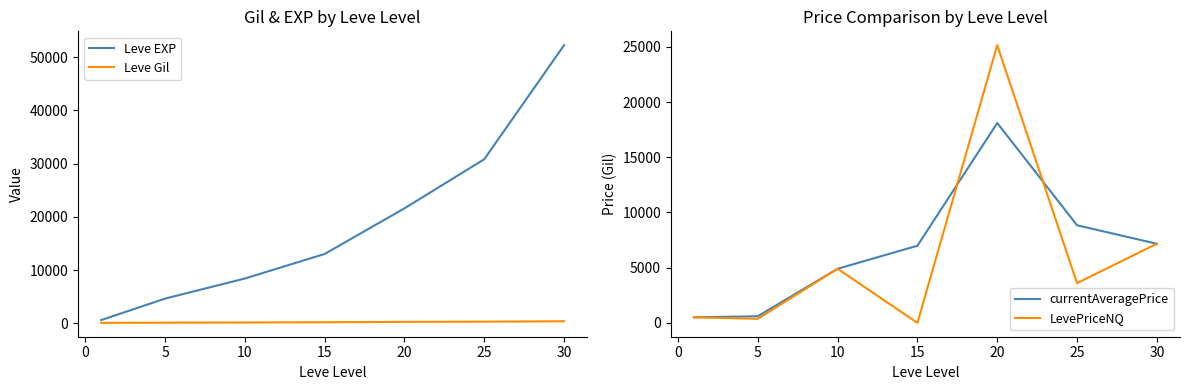

Which series changed the most between −5 and 25?

Leve EXP